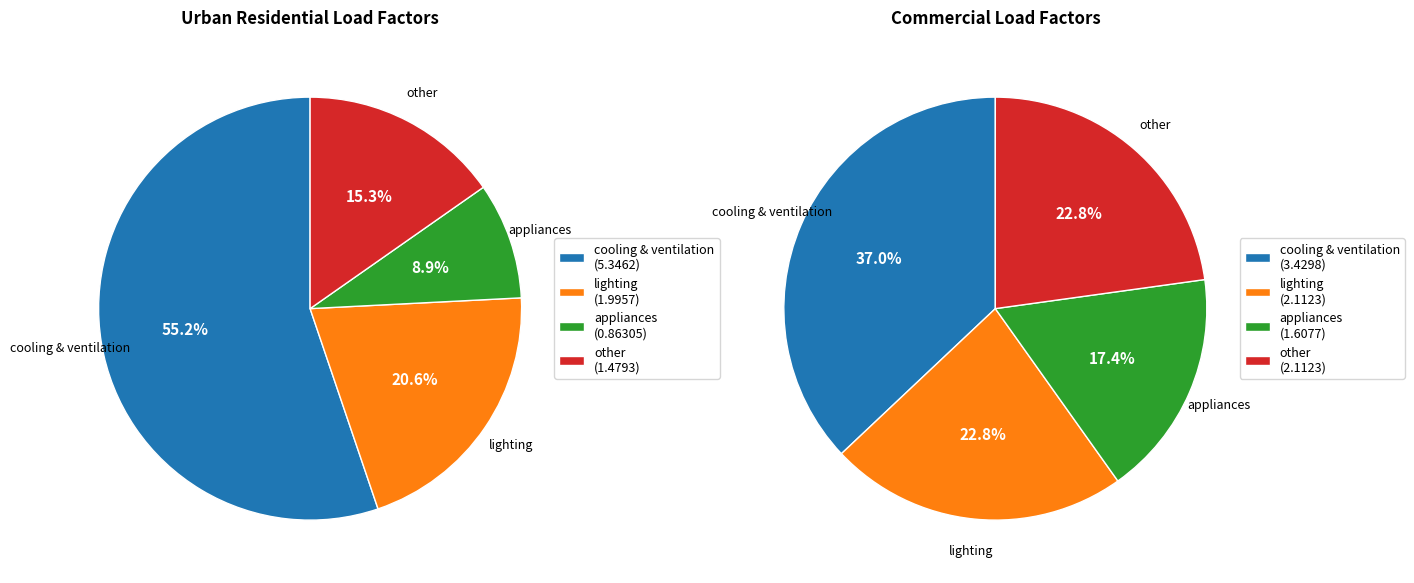

To the nearest percent, what portion does cooling & ventilation represent?

37%